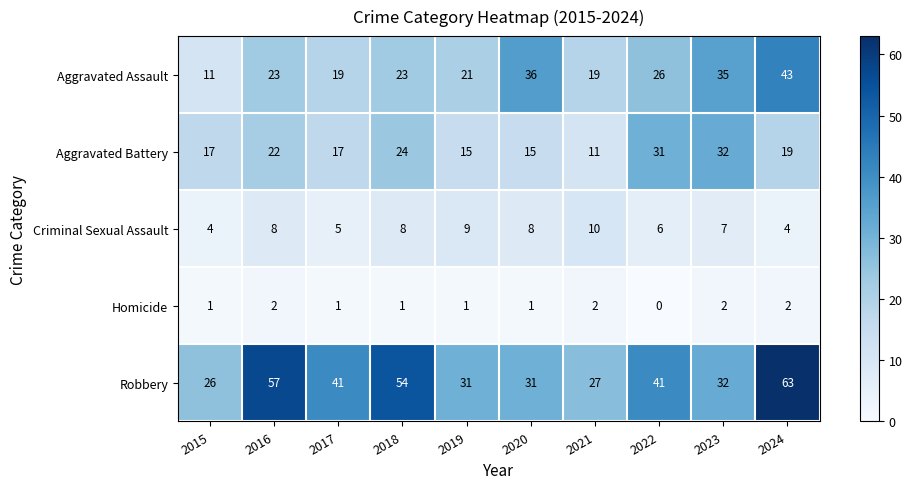

How many Homicide values are between 1 and 2?

9